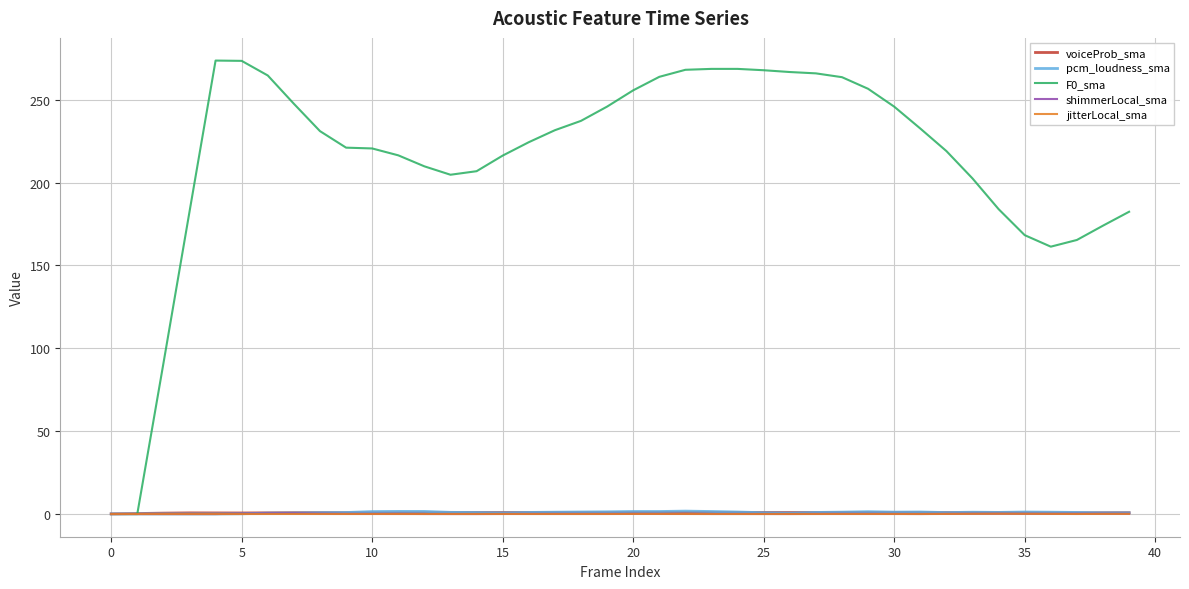

What is the highest value of the F0_sma series?

273.7